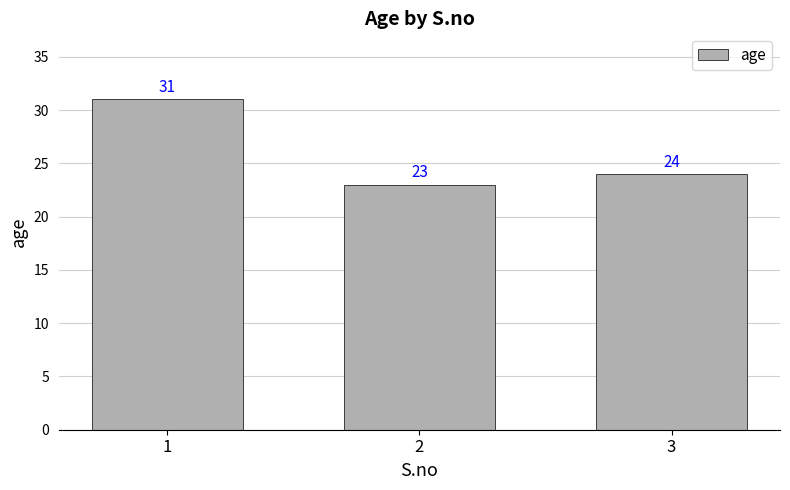

Where is the data nearest to the value 27?

3